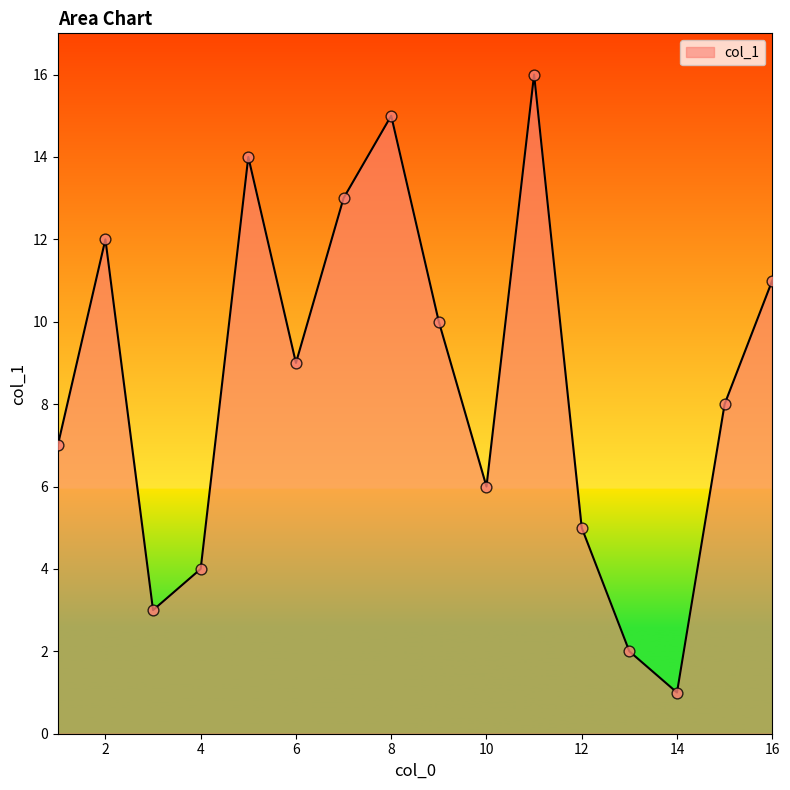

What is the difference between the maximum and minimum values?

15